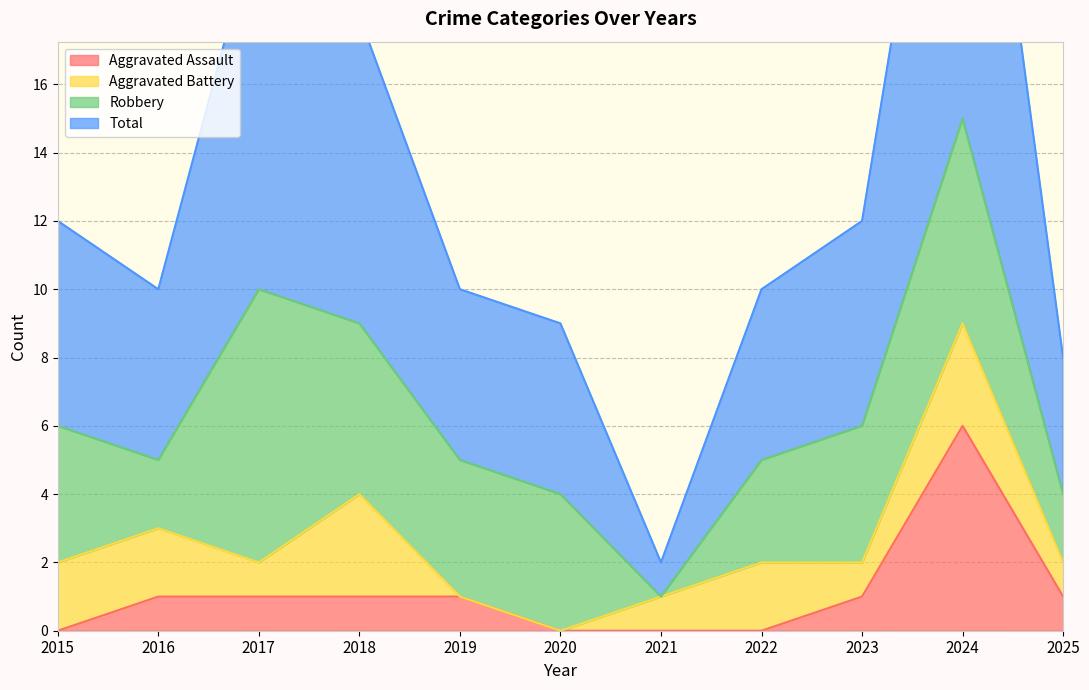

Is it true that Aggravated Assault equals 3 at 2015?

False